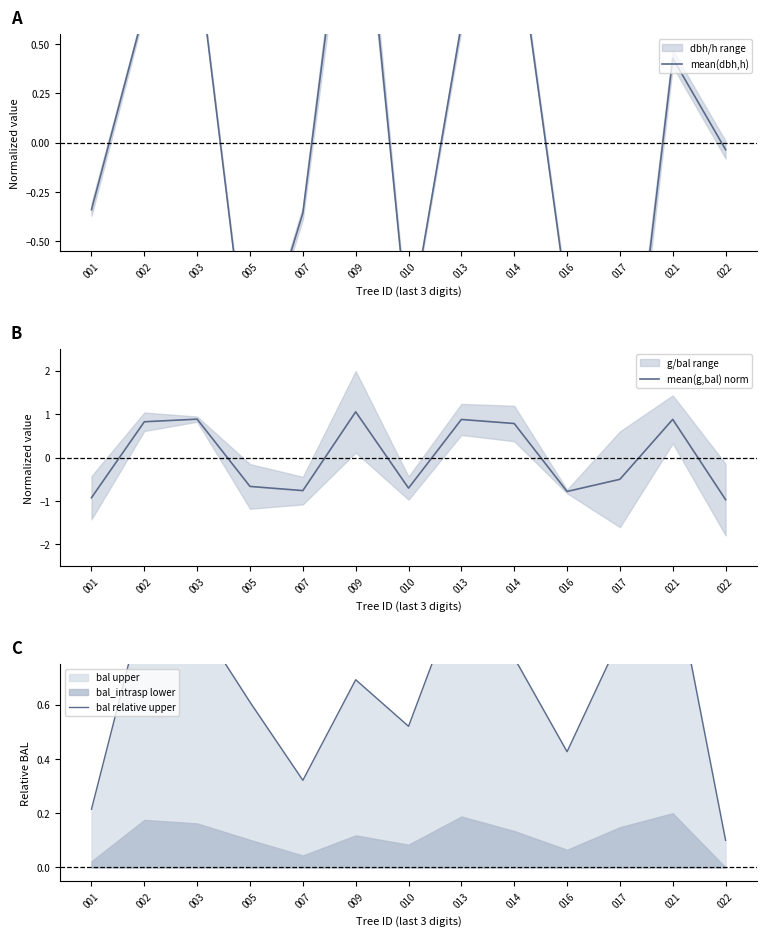

At which category is the sum across all series the highest?

009